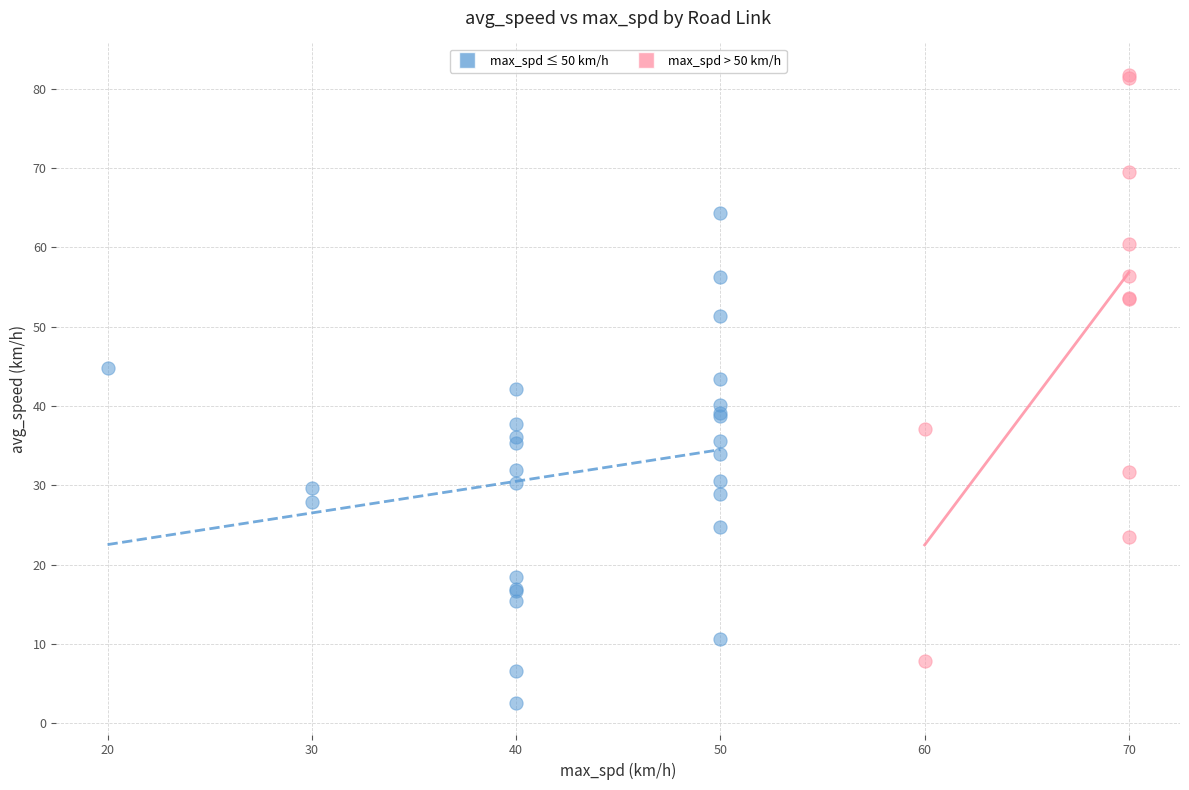

Which series has the largest Y range (max minus min)?

max_spd > 50 km/h